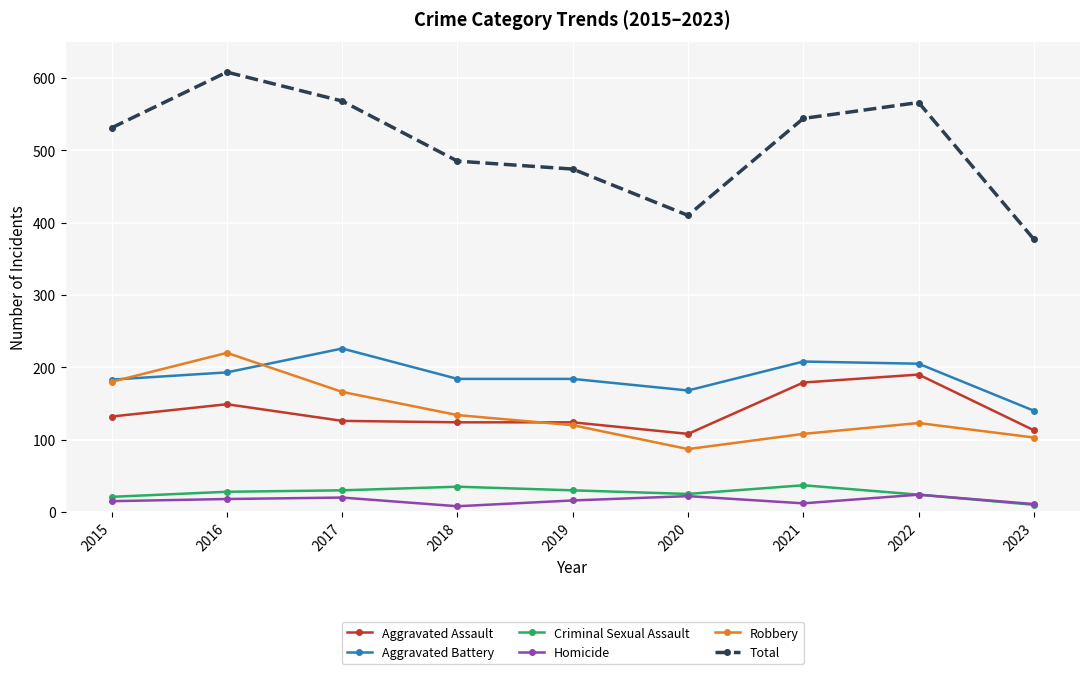

What is the value of the Aggravated Battery point at the 2nd from the left?

193